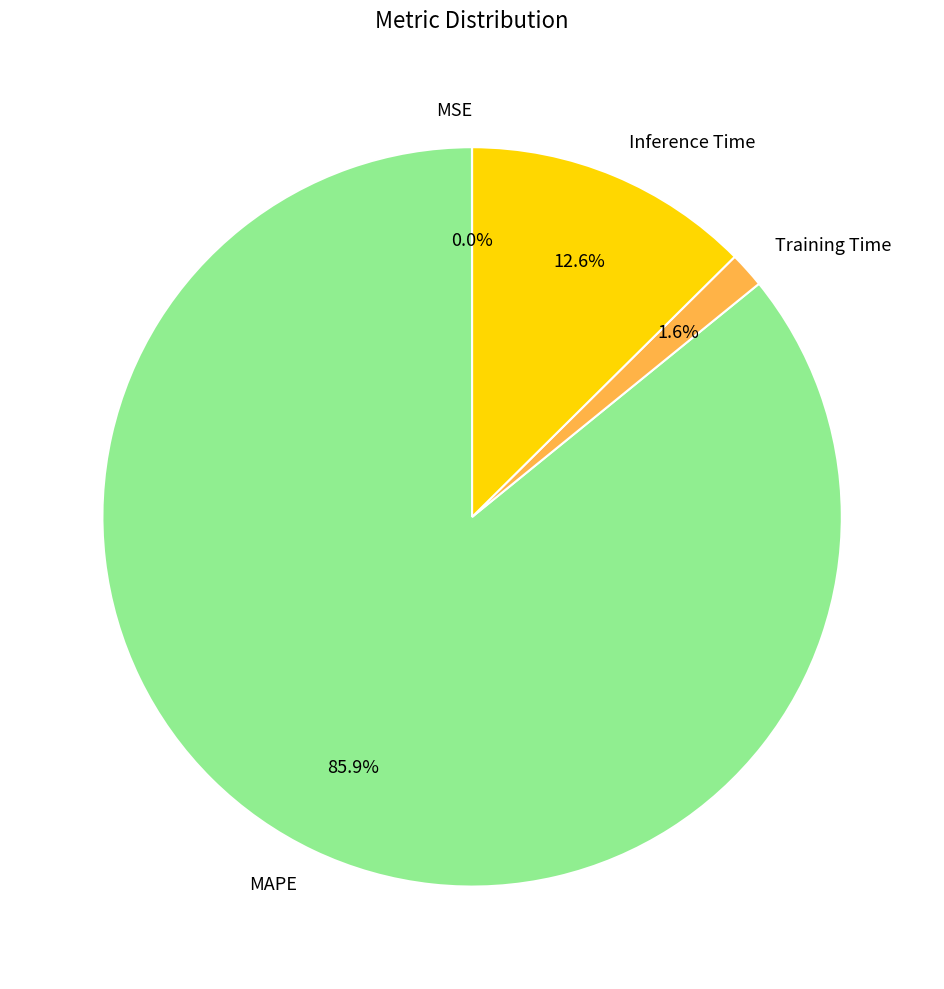

Is there any slice that represents more than half of the pie?

Yes